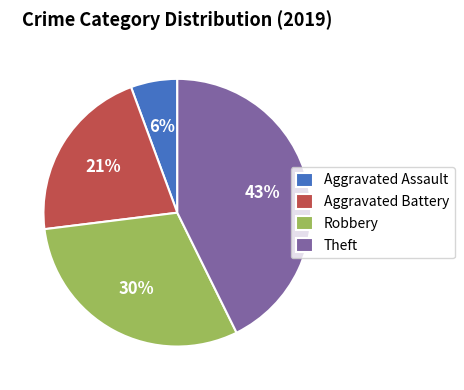

The Theft slice represents 37% of the pie. True or false?

False